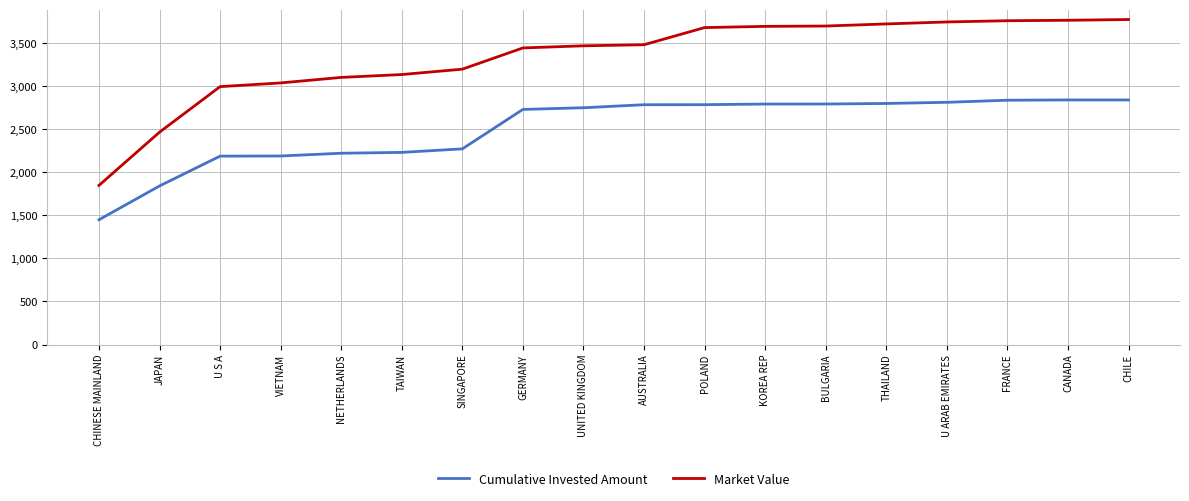

List the series in order of their peak value, highest first.

Market Value, Cumulative Invested Amount